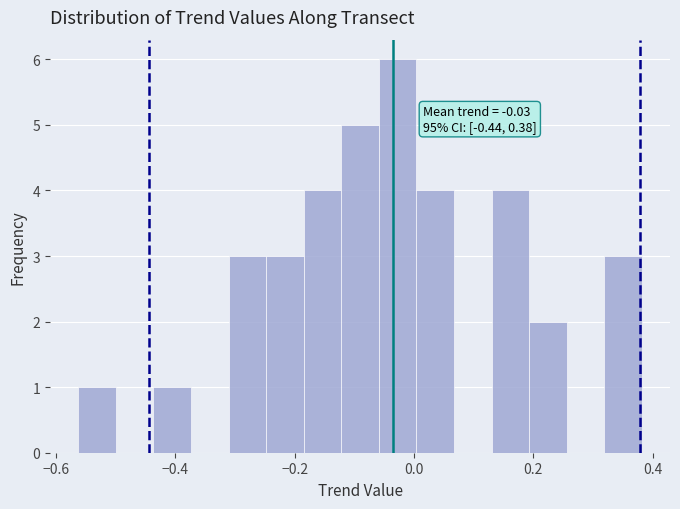

Around what value on the x-axis is the tallest bar? Give the approximate position of its centre, as read against the axis.

-0.02